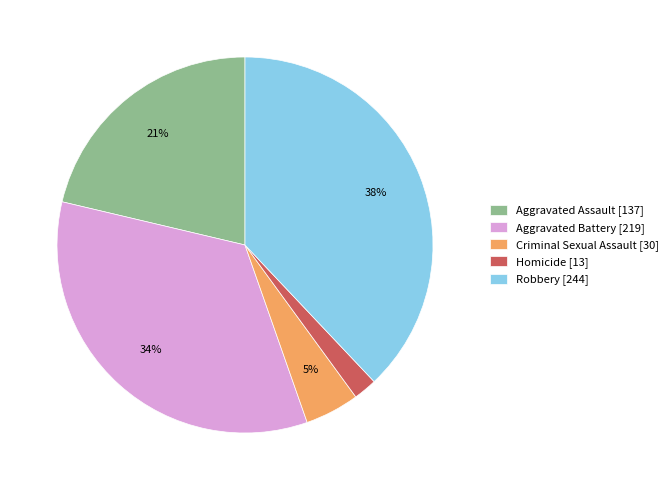

Is Homicide the majority of the pie?

No